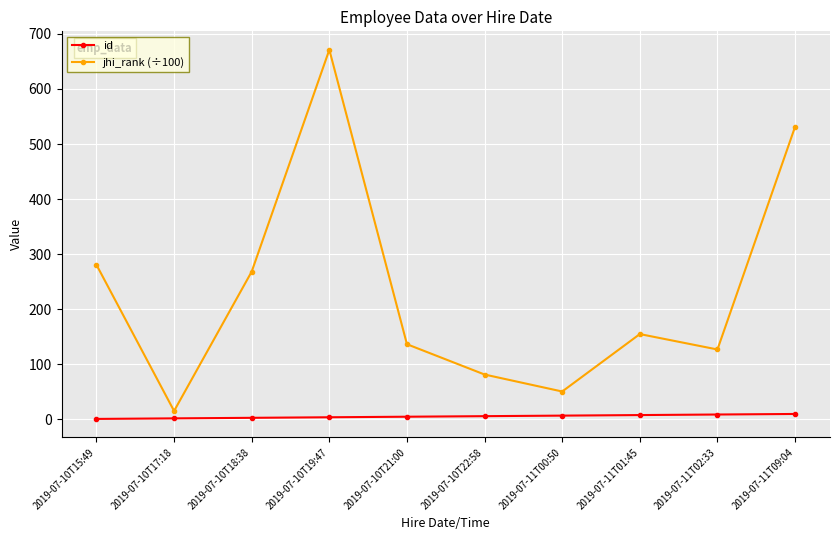

What is the difference between the maximum and minimum values in the jhi_rank (÷100) series?

655.7